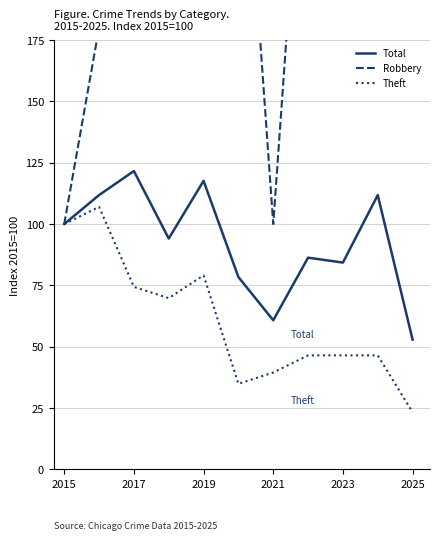

In Theft, how many points are higher than both neighbors (excluding endpoints)?

2